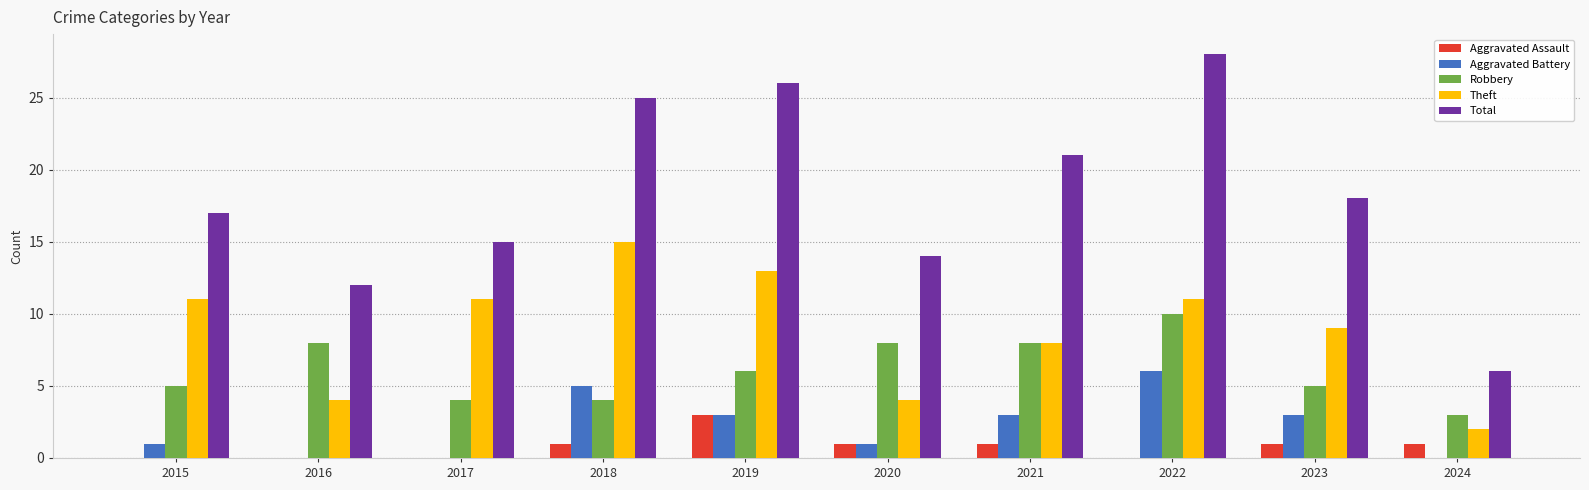

Is the value of Aggravated Assault at 2021 greater than the value of Theft at 2022?

No